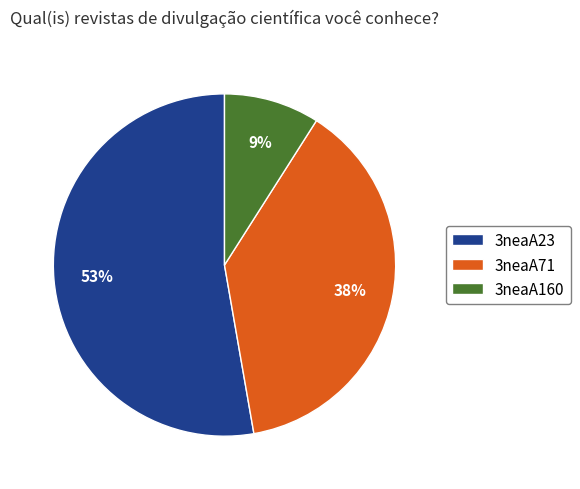

To the nearest percent, what is the difference between the 3neaA160 and 3neaA71 slice percentages?

29%